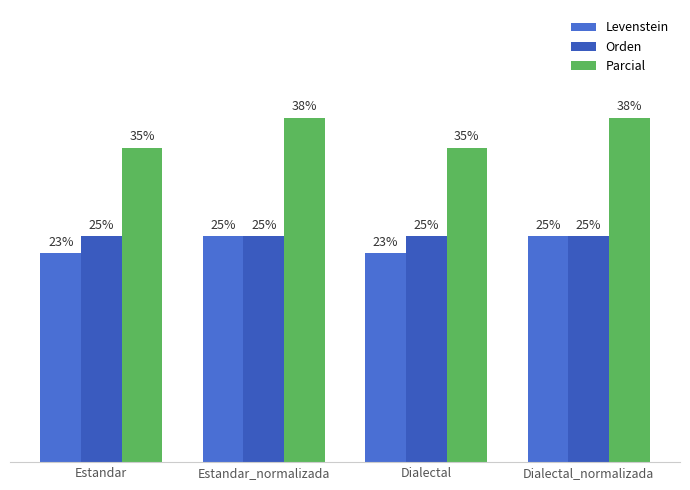

The value of Parcial at Estandar is 18.2. True or false?

False